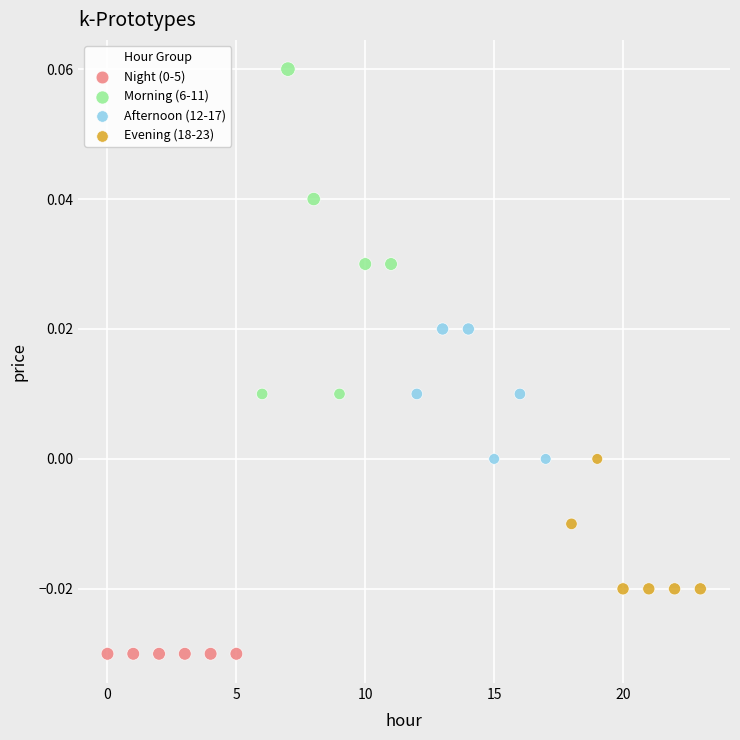

Which series contains the highest Y value?

Morning (6-11)